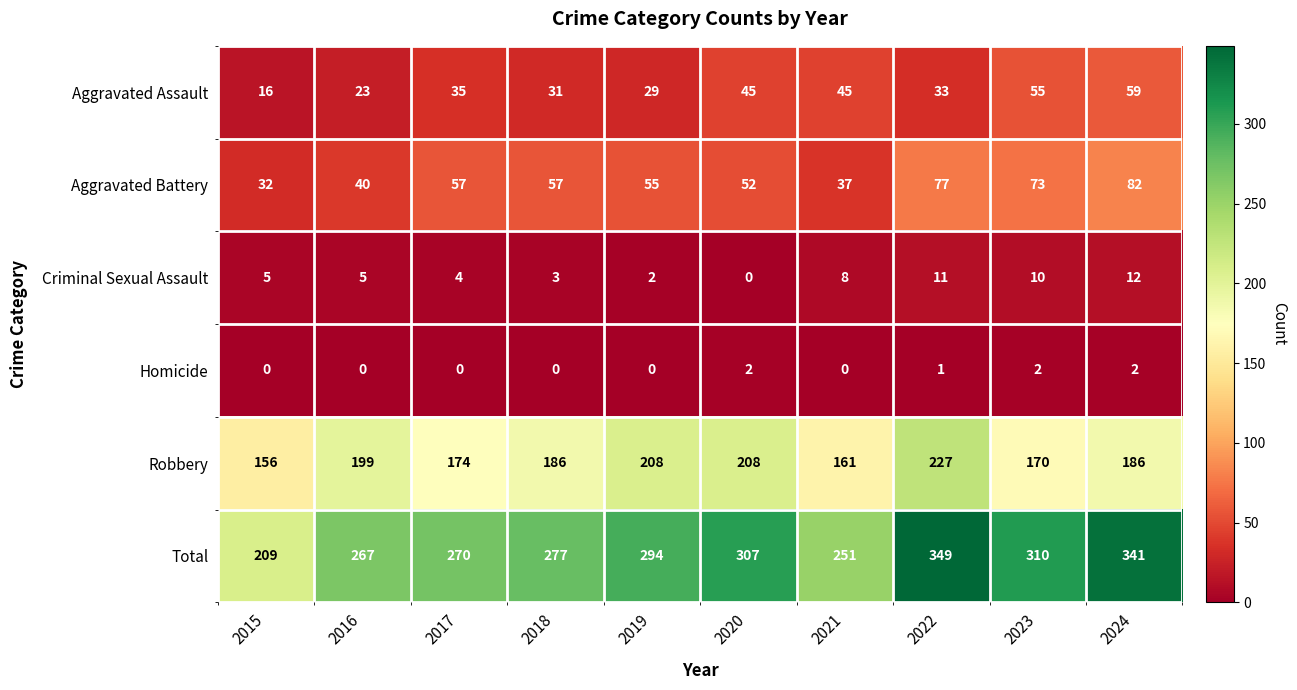

List the series in order of their peak value, highest first.

Total, Robbery, Aggravated Battery, Aggravated Assault, Criminal Sexual Assault, Homicide